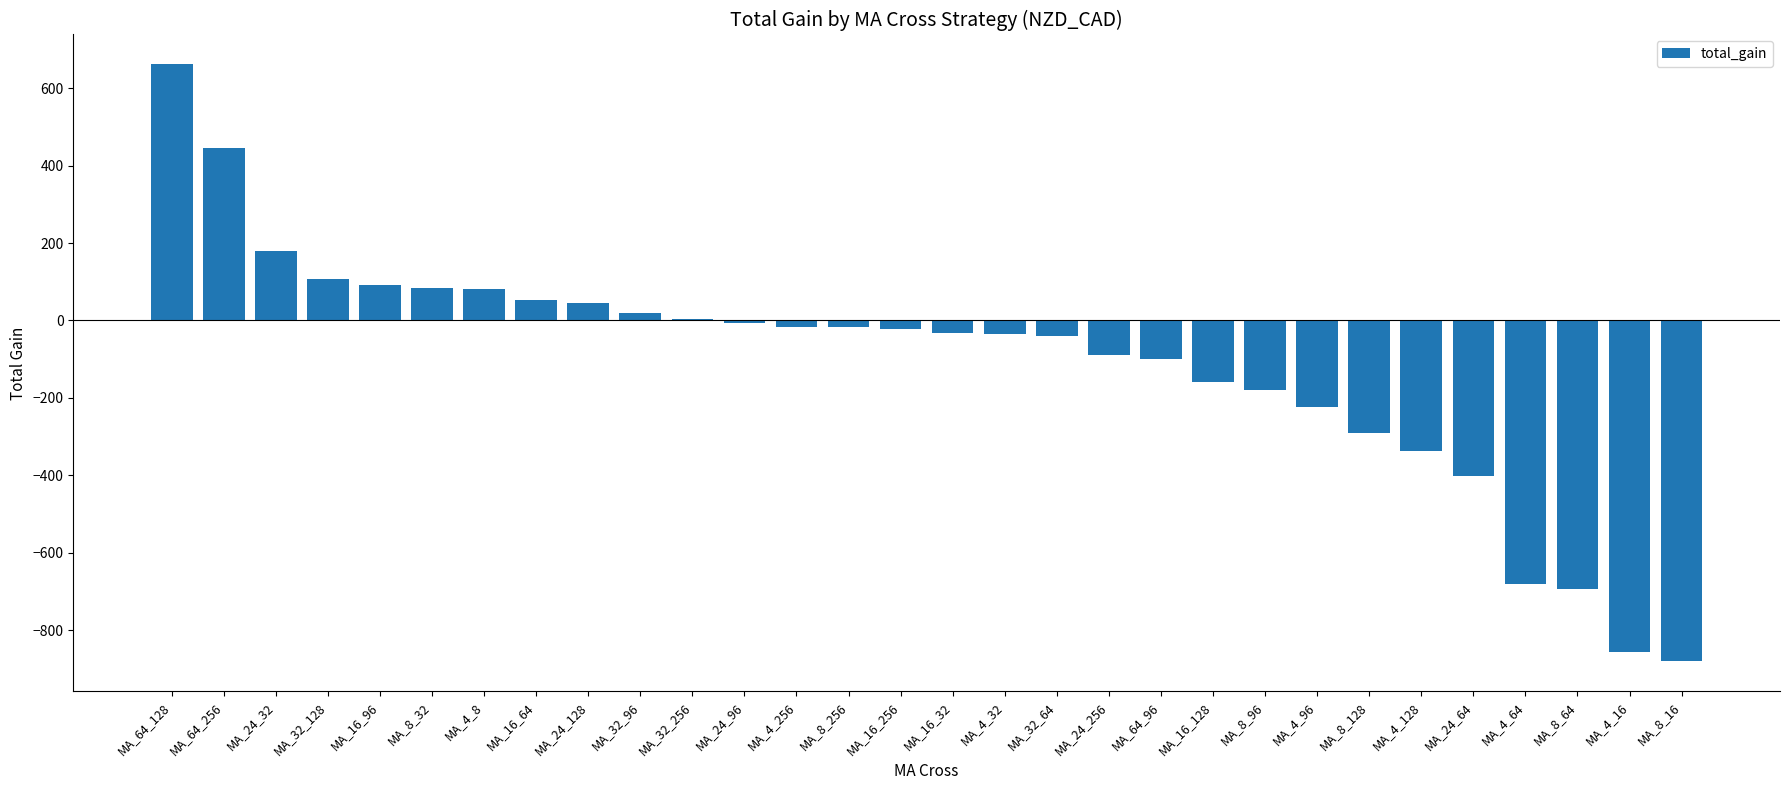

Are the bars horizontal?

No